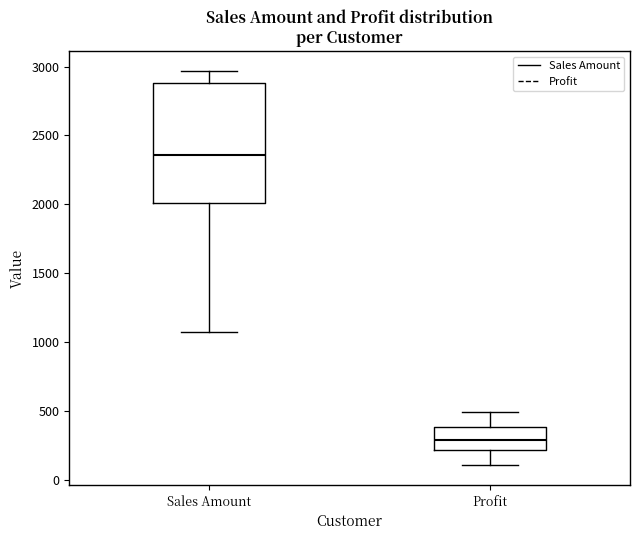

Which box's median line is the highest?

Sales Amount